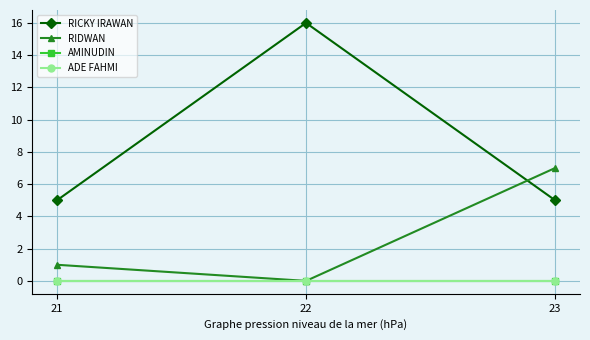

Between 22 and 23, which series saw the biggest shift?

RICKY IRAWAN